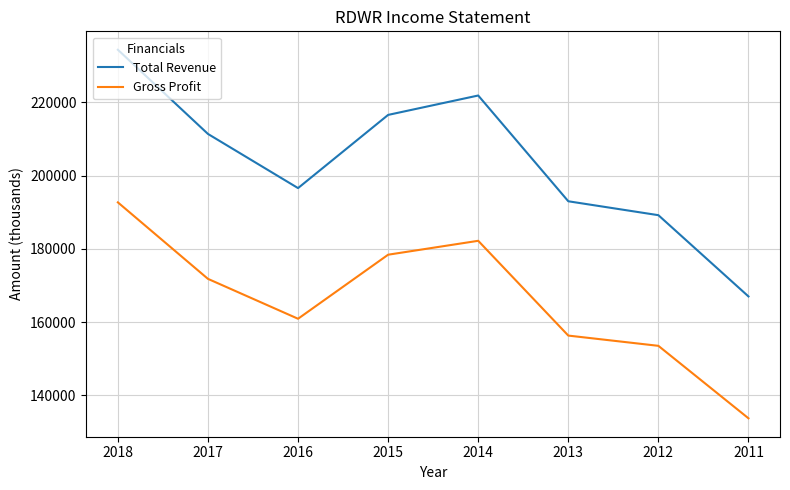

How many interior local valleys does the Gross Profit series have?

1